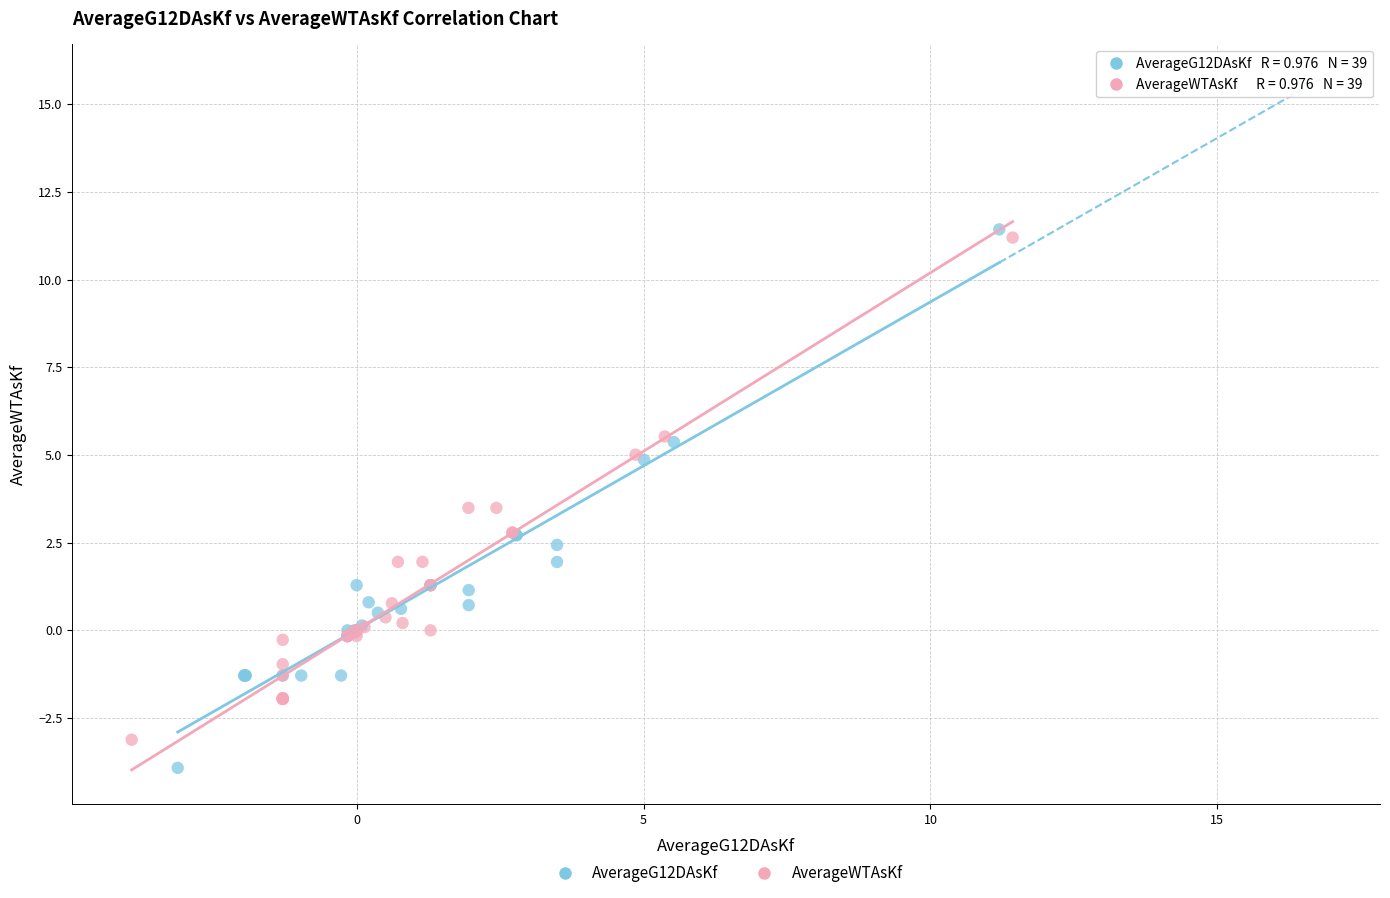

Which series reaches the minimum Y coordinate?

AverageG12DAsKf